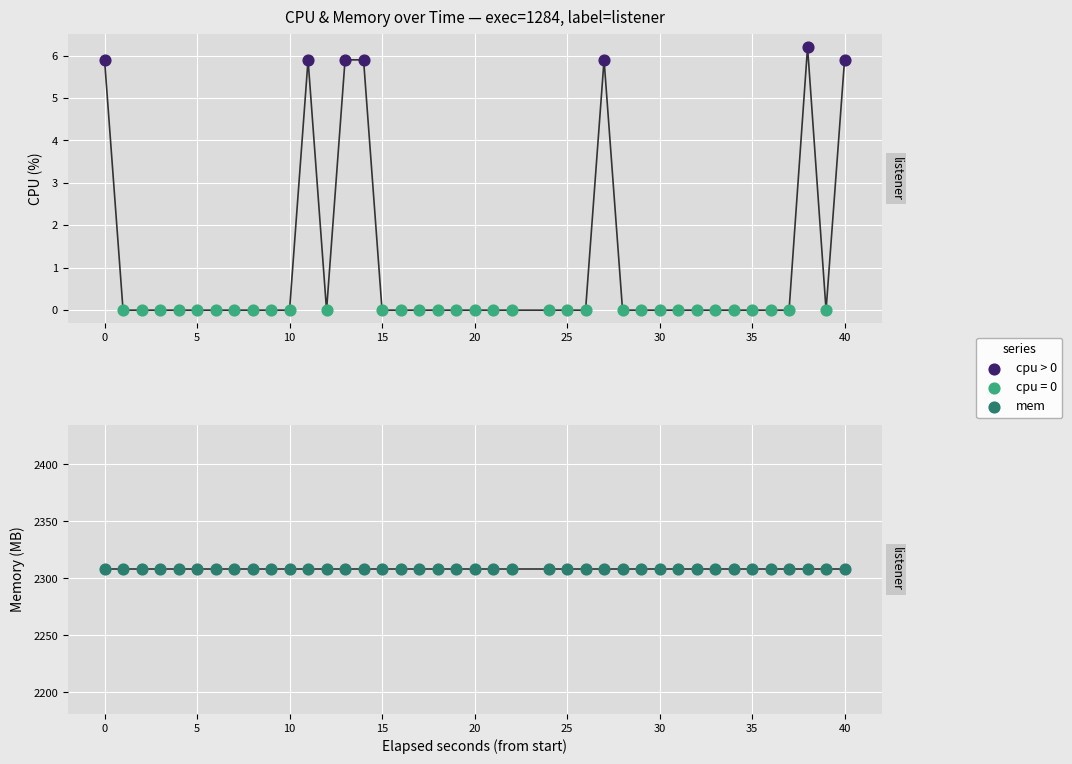

Which has a higher value, 33 or 21?

33